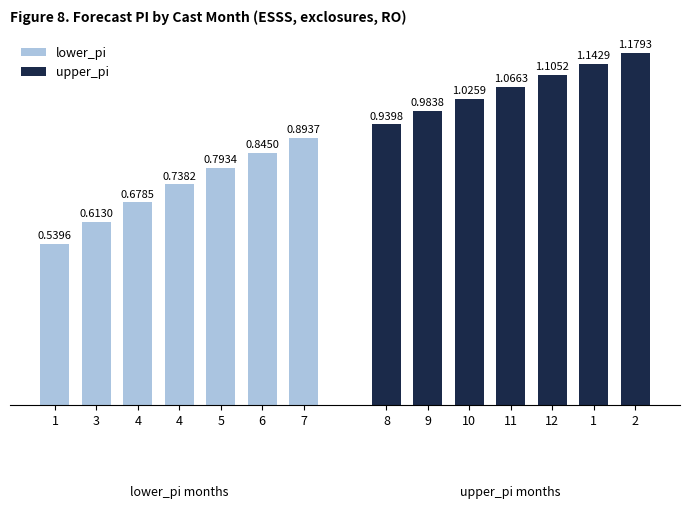

At which label does lower_pi reach its minimum?

1